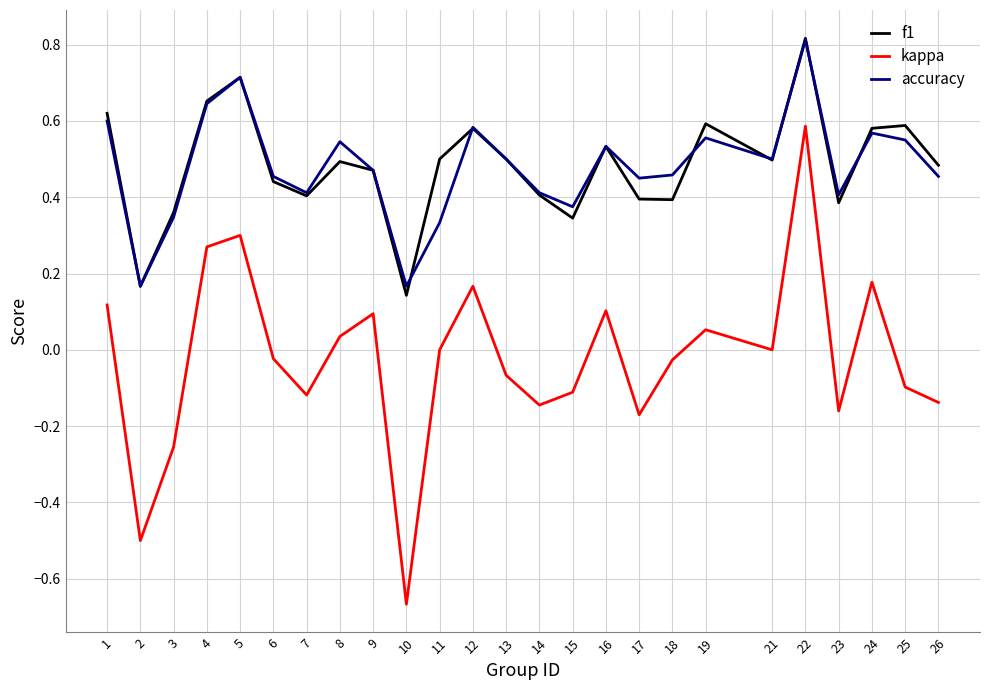

What are all the series names shown in the legend?

f1, kappa, accuracy